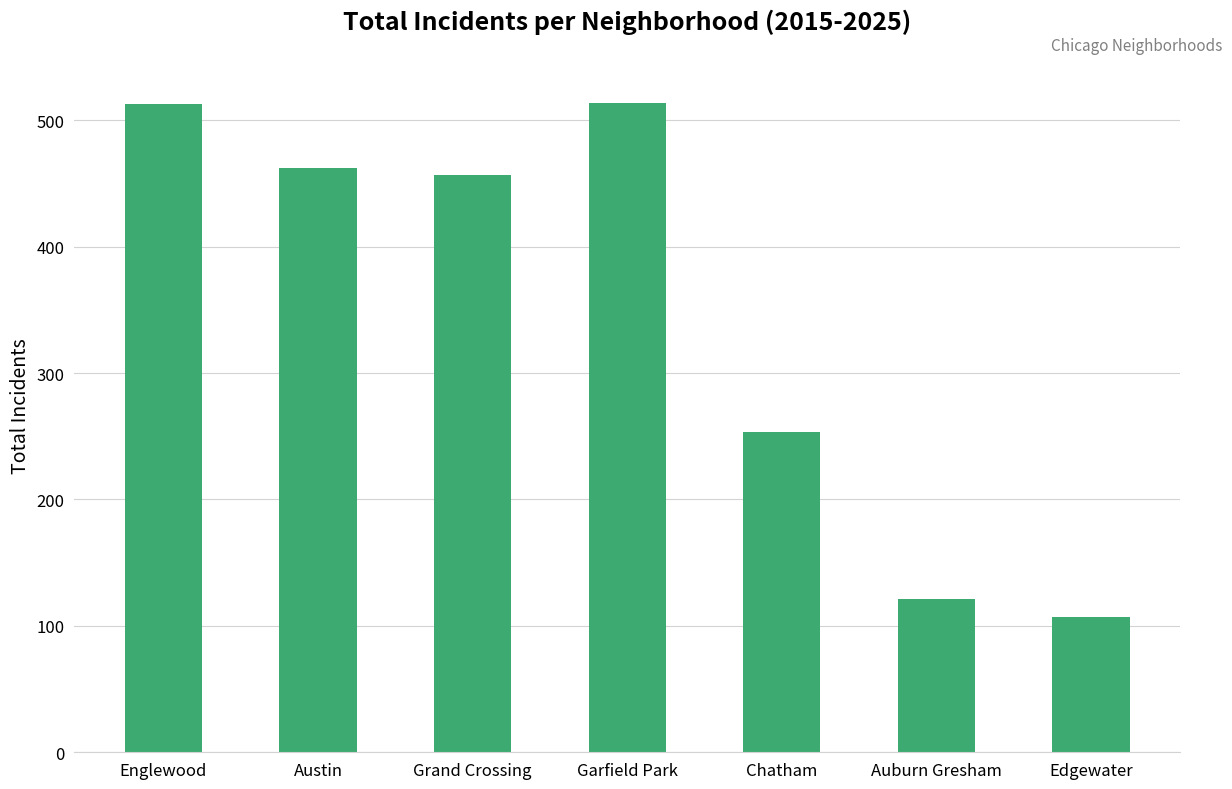

True or false: the data shows 438 at Chatham.

False